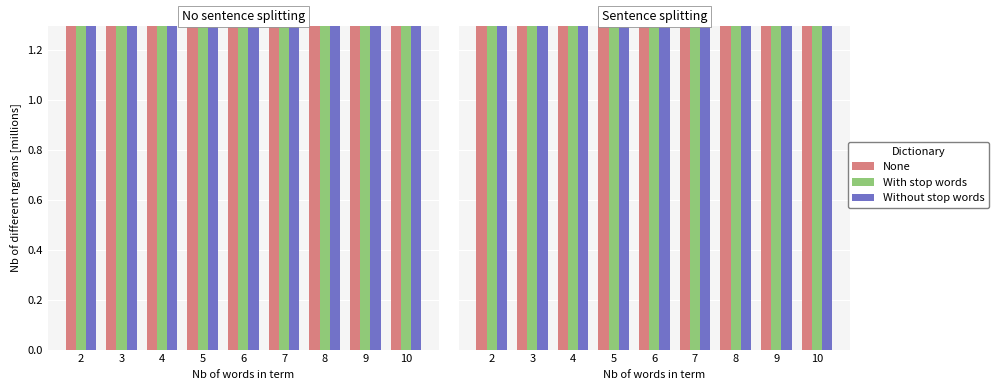

What are all the series names shown in the legend?

None, With stop words, Without stop words